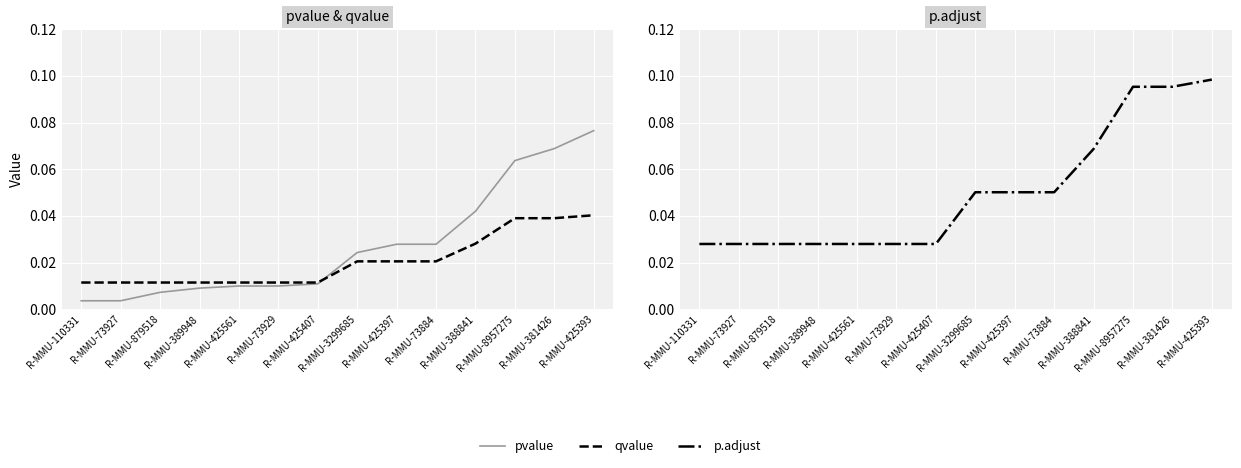

What is the greatest value displayed?

0.1